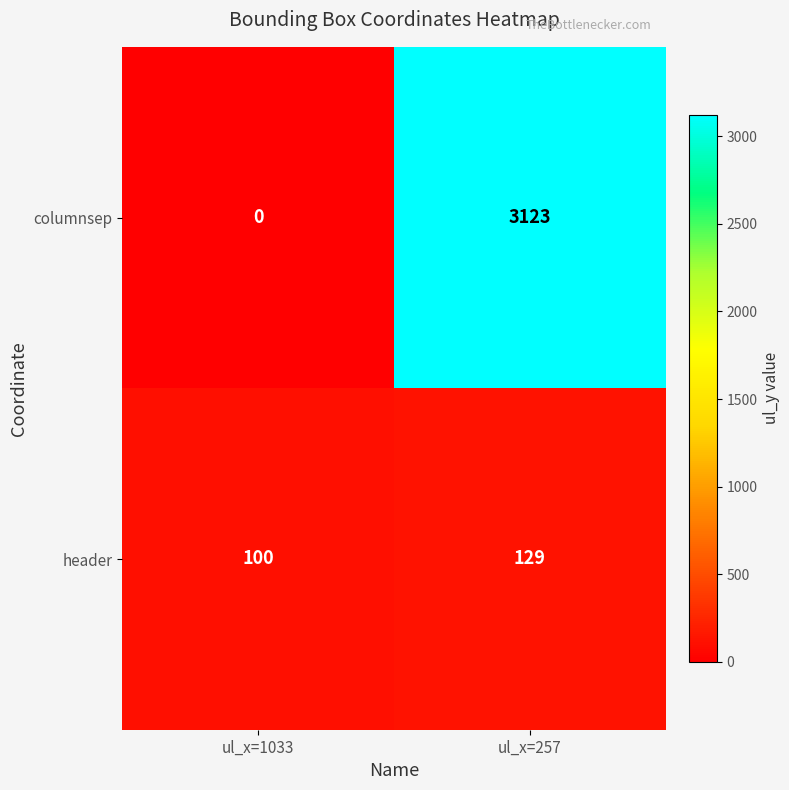

What is the sum of the columnsep values at ul_x=1033 and ul_x=257?

3123